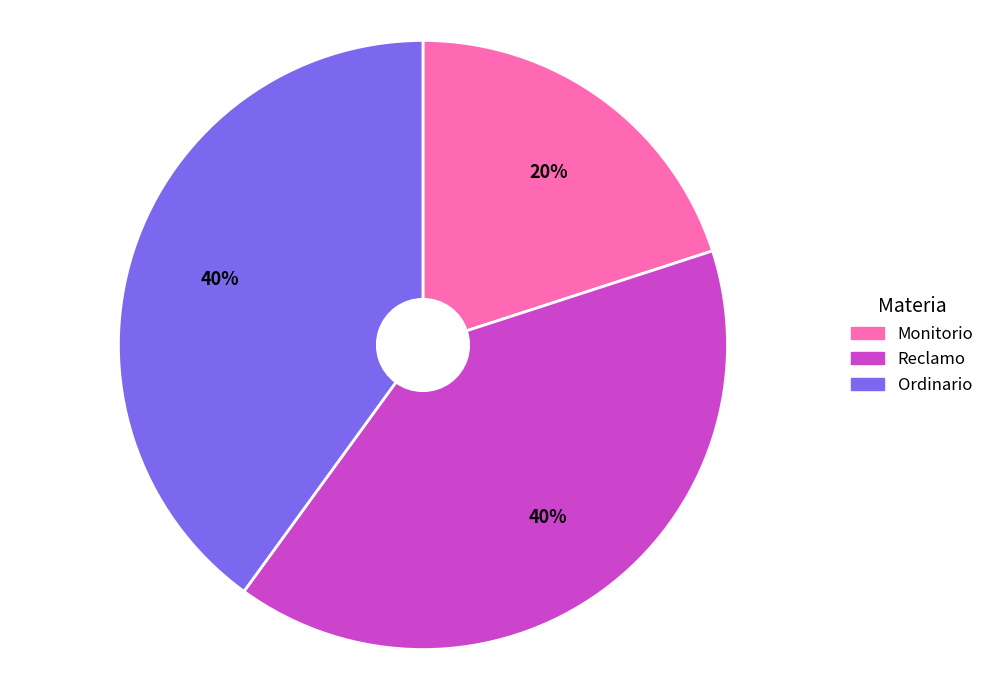

Does Reclamo represent more than half of the total?

No